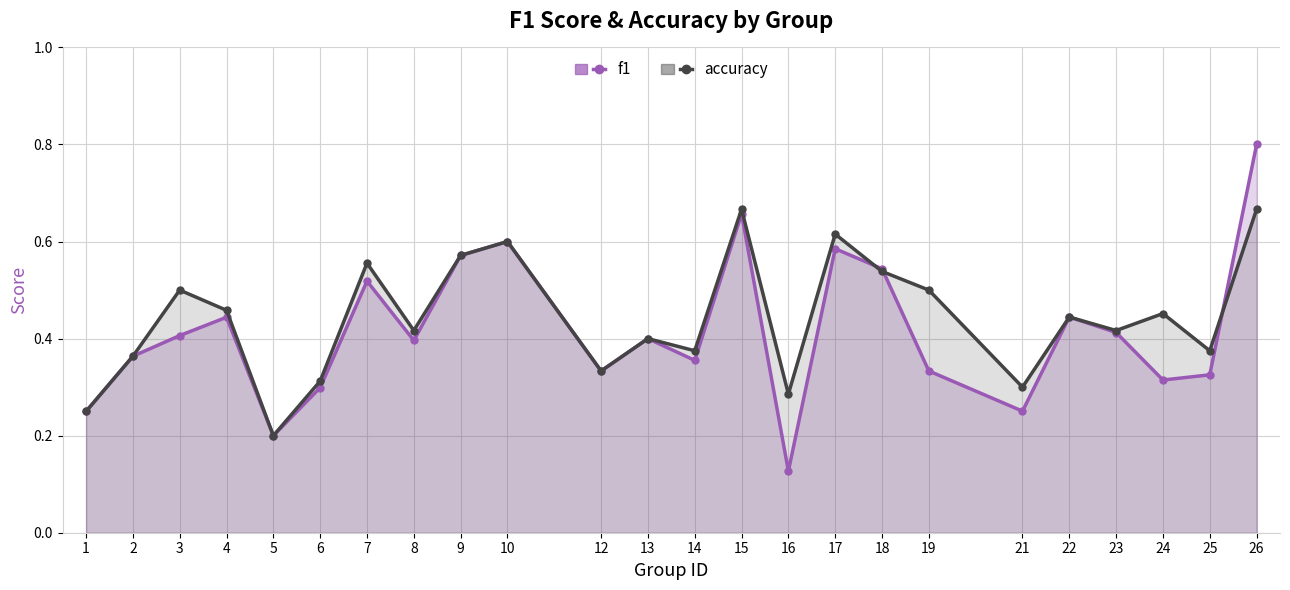

What are all the series names shown in the legend?

f1, accuracy